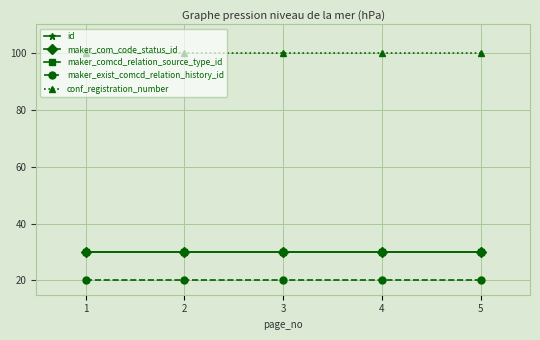

List the labels in order of maker_com_code_status_id value, largest first.

1, 2, 3, 4, 5